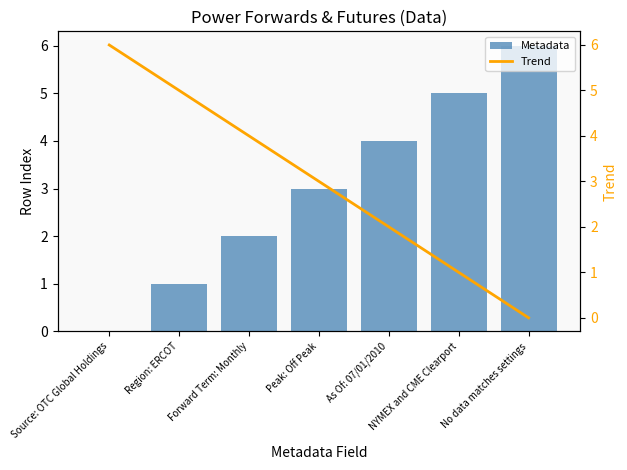

Where does the Metadata series first go above 3?

As Of: 07/01/2010